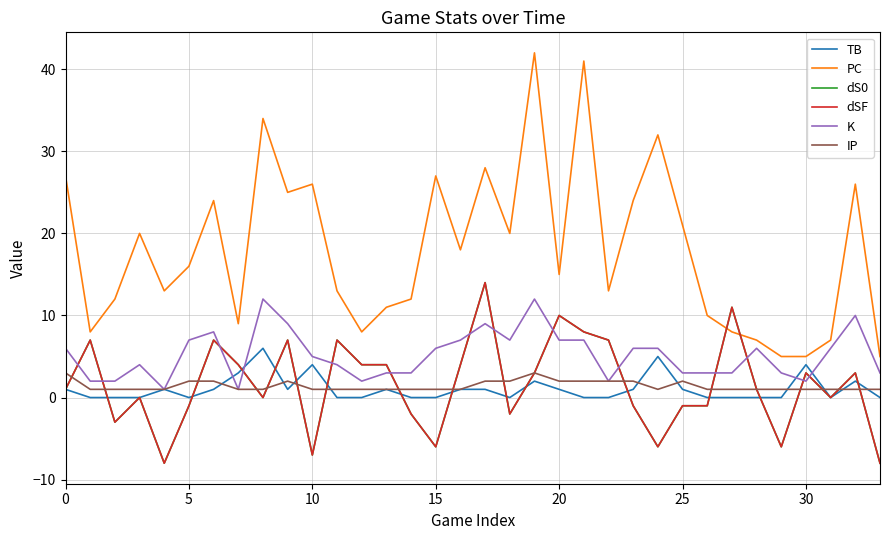

Does the chart have visible grid lines?

Yes